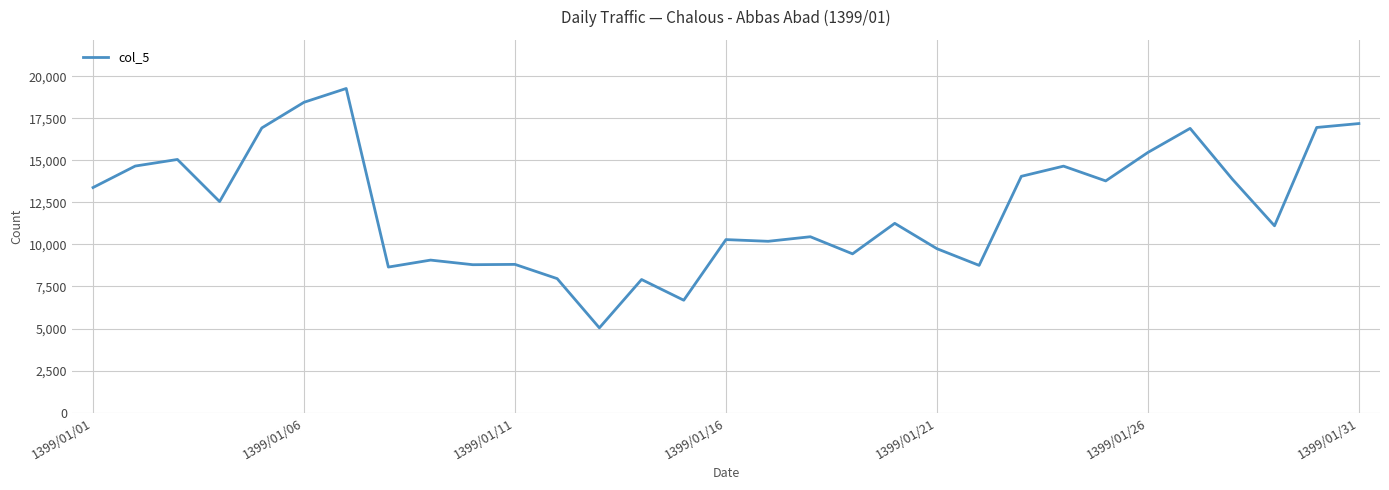

What is the difference between the maximum and minimum values?

14237